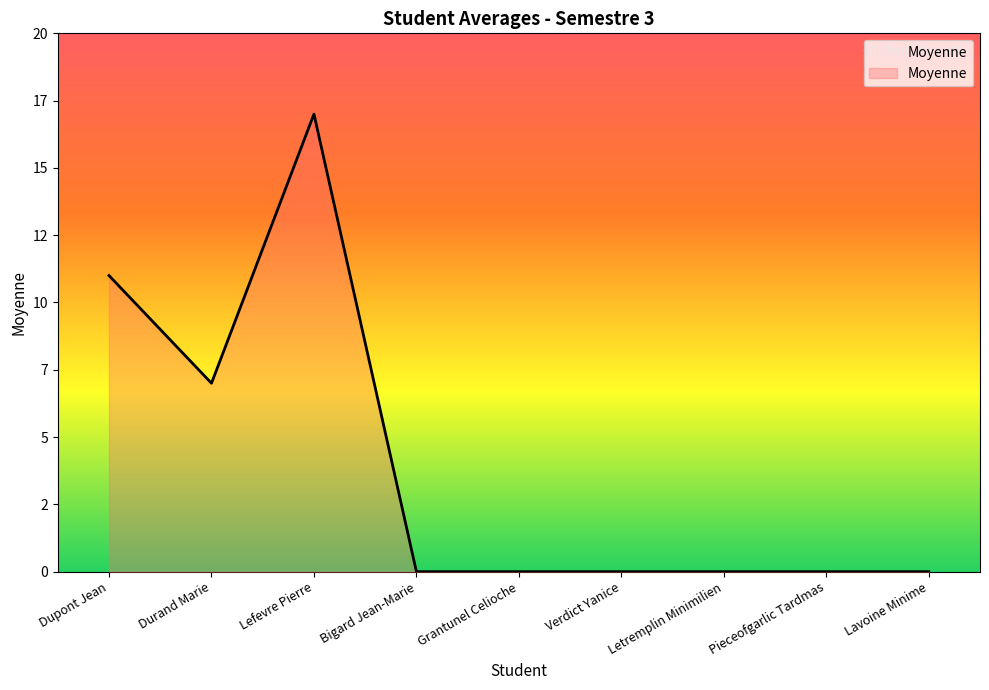

What is the label of the 7th point from the right?

Lefevre Pierre